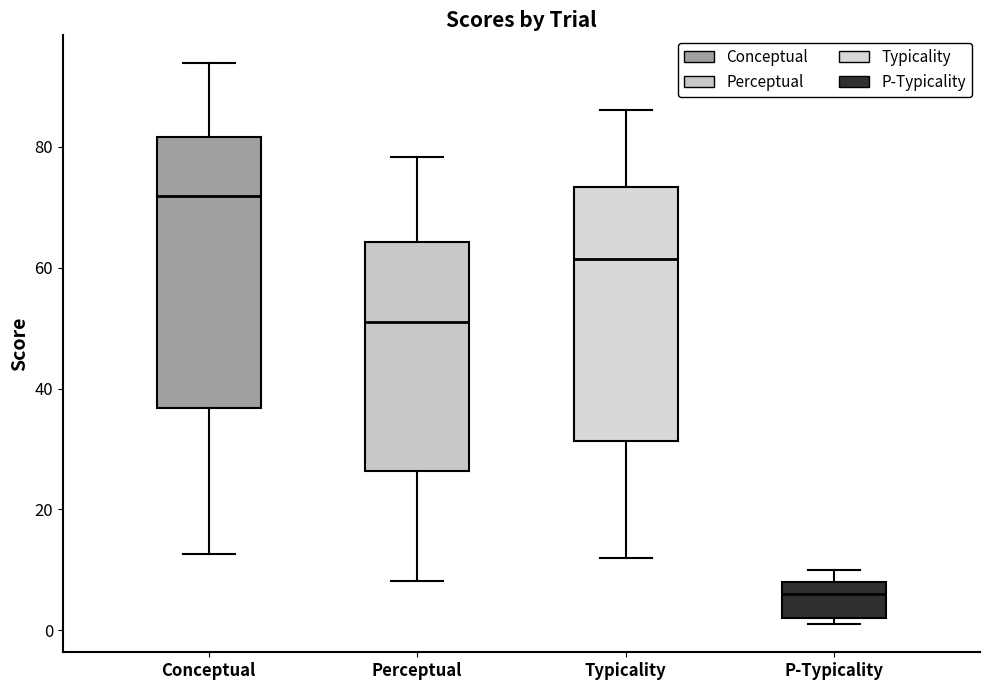

Reading left to right, transcribe this box plot: for each box, give where its median line is, the range the box spans, and where its two whiskers end, as read against the y-axis. The values are not printed on the chart, so give them approximately, as read against the axis.

Conceptual: median 72, box 36 to 82, whiskers 12 to 94
Perceptual: median 50, box 26 to 64, whiskers 8 to 78
Typicality: median 62, box 32 to 74, whiskers 12 to 86
P-Typicality: median 6, box 2 to 8, whiskers 2 (just below the box's lower edge) to 10